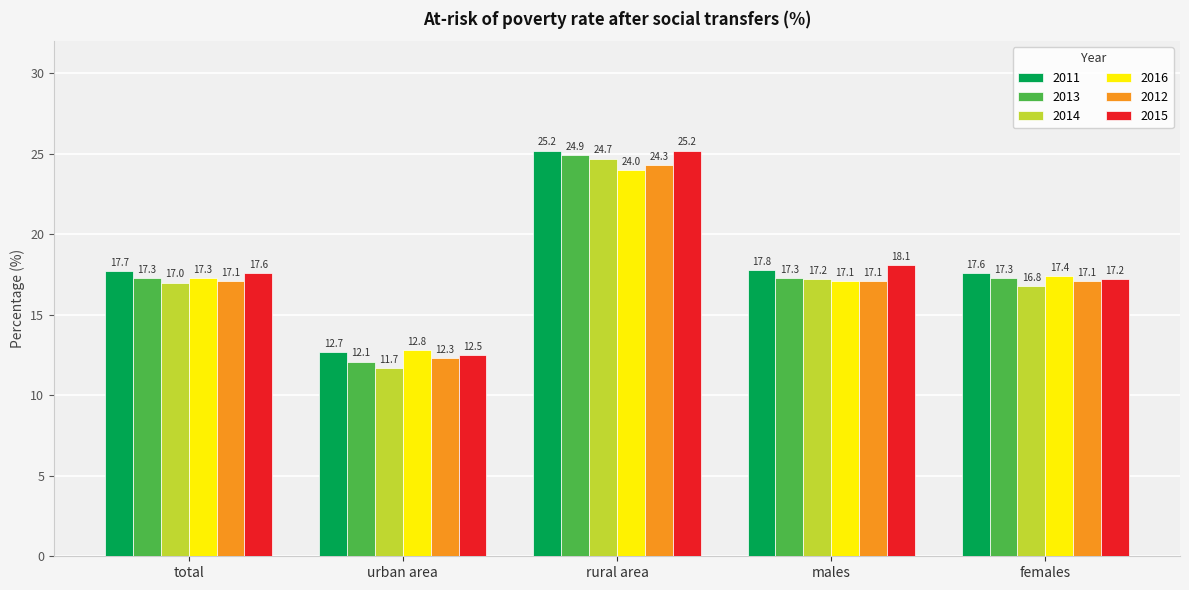

Are the bars horizontal?

No